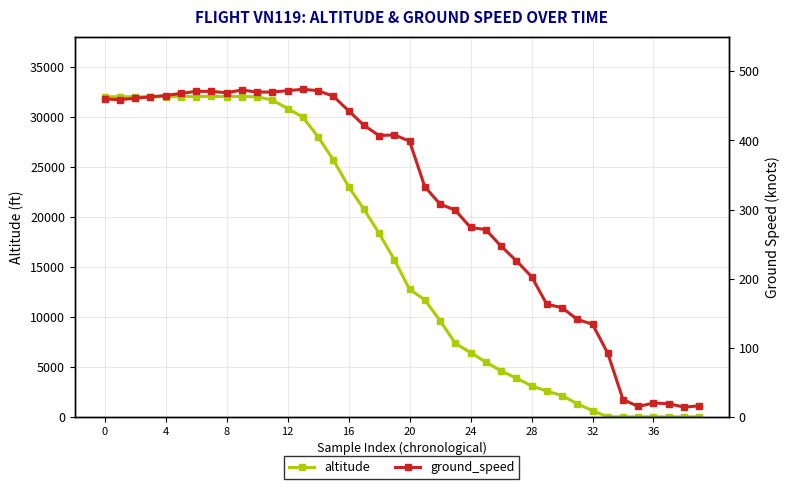

Which series has the widest spread of values?

altitude